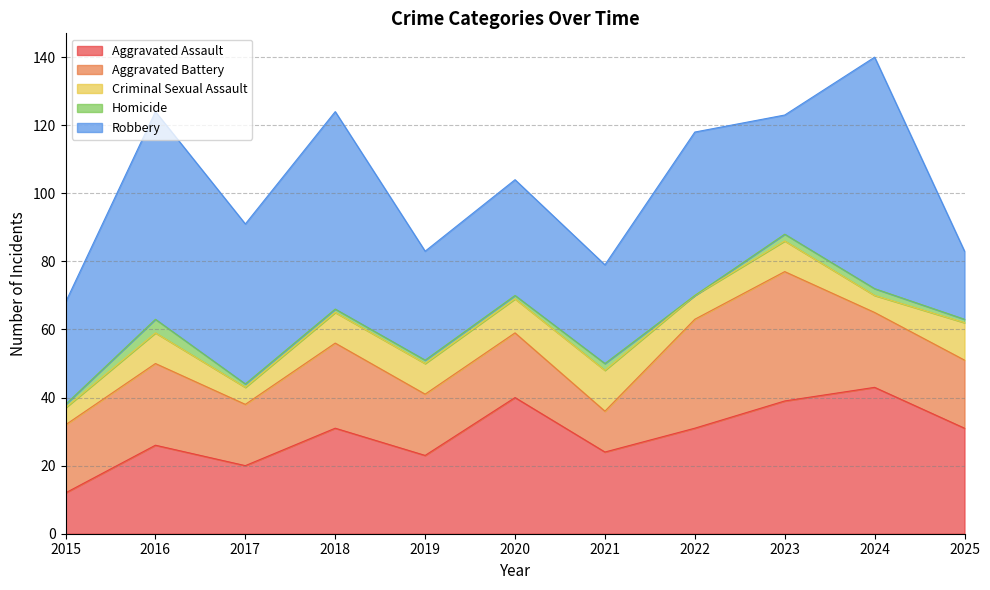

Reading right to left, extract all data points from this chart.

Aggravated Assault: 2025=31	2024=43	2023=39	2022=31	2021=24	2020=40	2019=23	2018=31	2017=20	2016=26	2015=12
Aggravated Battery: 2025=20	2024=22	2023=38	2022=32	2021=12	2020=19	2019=18	2018=25	2017=18	2016=24	2015=20
Criminal Sexual Assault: 2025=11	2024=5	2023=9	2022=7	2021=12	2020=10	2019=9	2018=9	2017=5	2016=9	2015=5
Homicide: 2025=1	2024=2	2023=2	2022=0	2021=2	2020=1	2019=1	2018=1	2017=1	2016=4	2015=1
Robbery: 2025=20	2024=68	2023=35	2022=48	2021=29	2020=34	2019=32	2018=58	2017=47	2016=61	2015=30